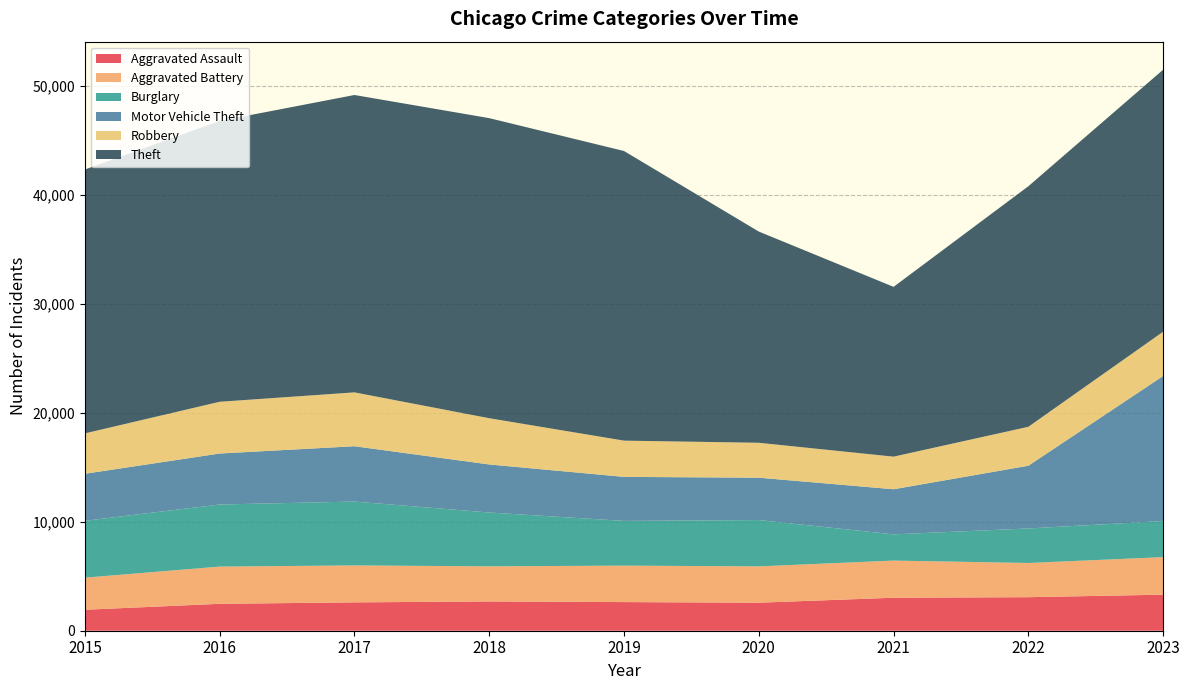

Reading left to right, transcribe all the data shown in this chart.

Aggravated Assault: 2015=1926	2016=2472	2017=2604	2018=2689	2019=2630	2020=2573	2021=3030	2022=3080	2023=3311
Aggravated Battery: 2015=2947	2016=3417	2017=3393	2018=3224	2019=3348	2020=3336	2021=3410	2022=3141	2023=3447
Burglary: 2015=5223	2016=5703	2017=5864	2018=4943	2019=4107	2020=4255	2021=2410	2022=3169	2023=3316
Motor Vehicle Theft: 2015=4317	2016=4681	2017=5081	2018=4412	2019=4043	2020=3889	2021=4142	2022=5761	2023=13317
Robbery: 2015=3710	2016=4752	2017=4946	2018=4246	2019=3328	2020=3207	2021=2993	2022=3577	2023=4066
Theft: 2015=24232	2016=25788	2017=27309	2018=27558	2019=26597	2020=19396	2021=15593	2022=22089	2023=24061